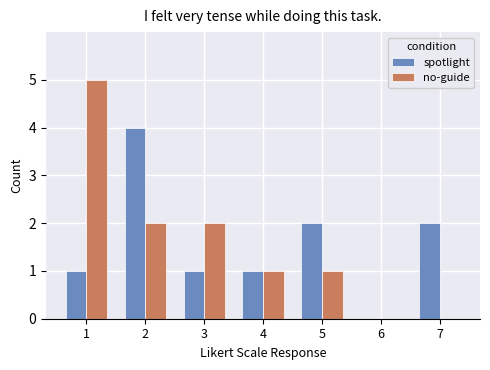

What is the greatest value displayed?

5